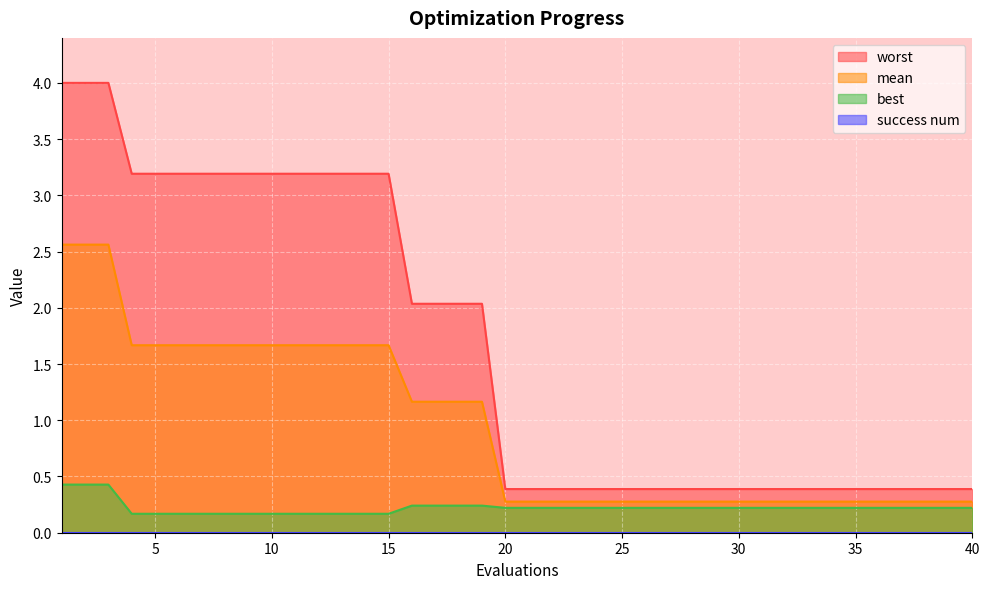

Is it true that mean equals 0.3 at 39?

True